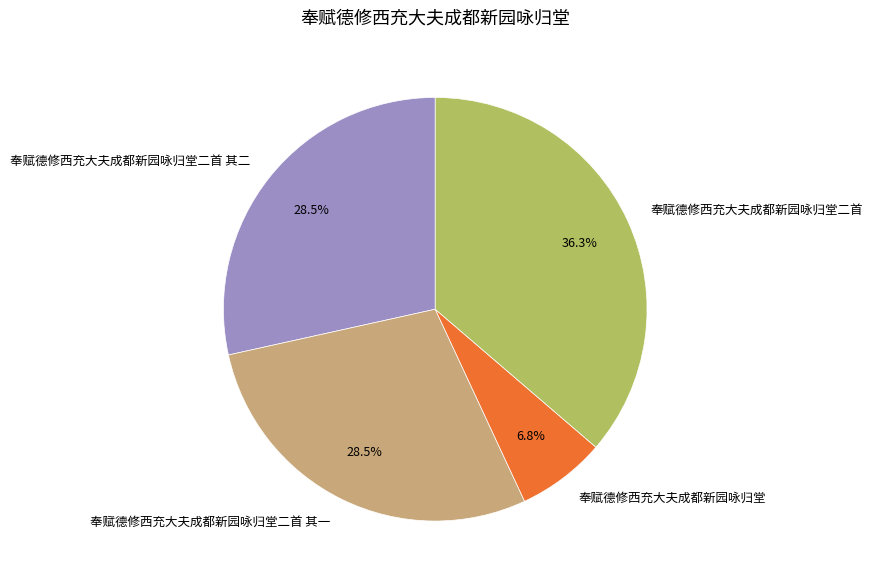

Count the number of slices in the pie.

4